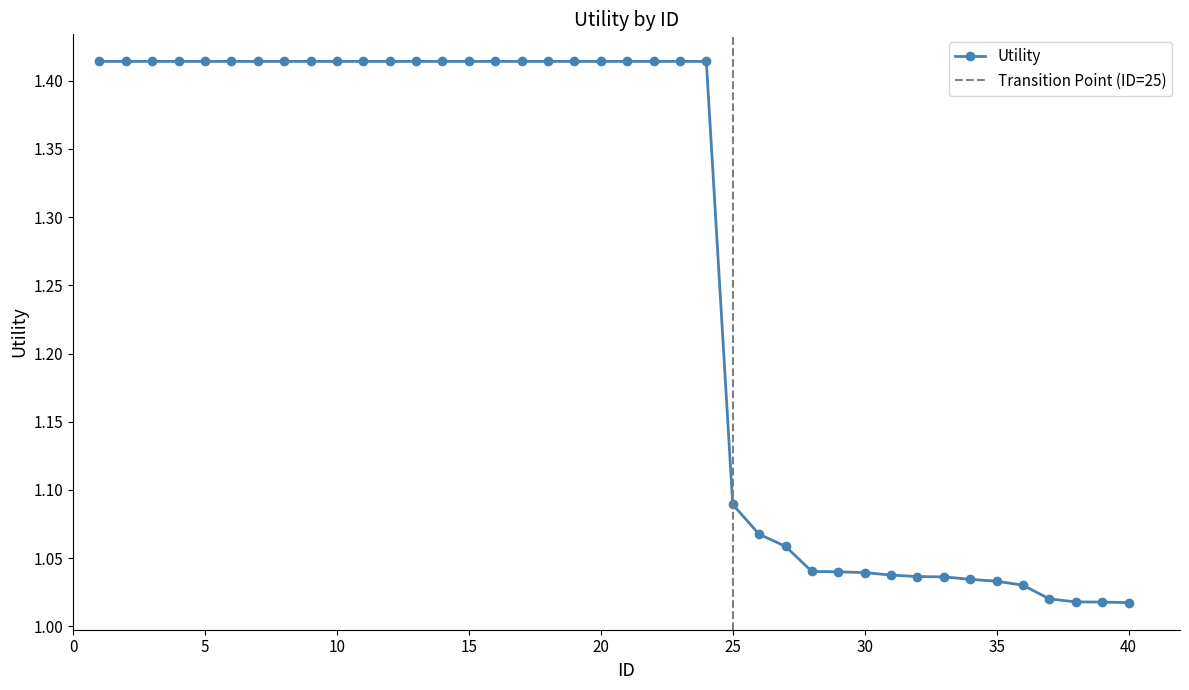

True or false: there are more than 0 points higher than both neighbors.

False